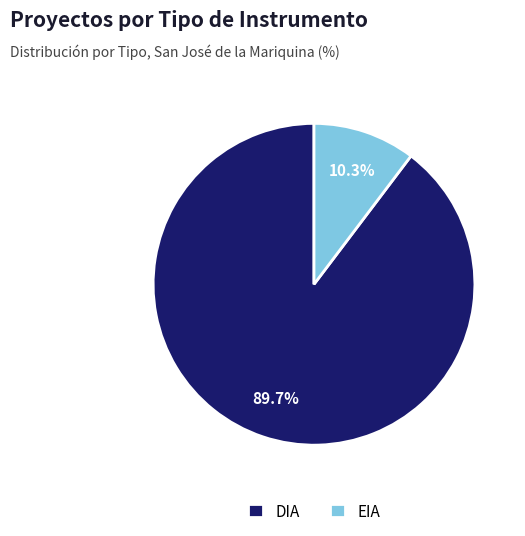

How many slices are in this pie chart?

2